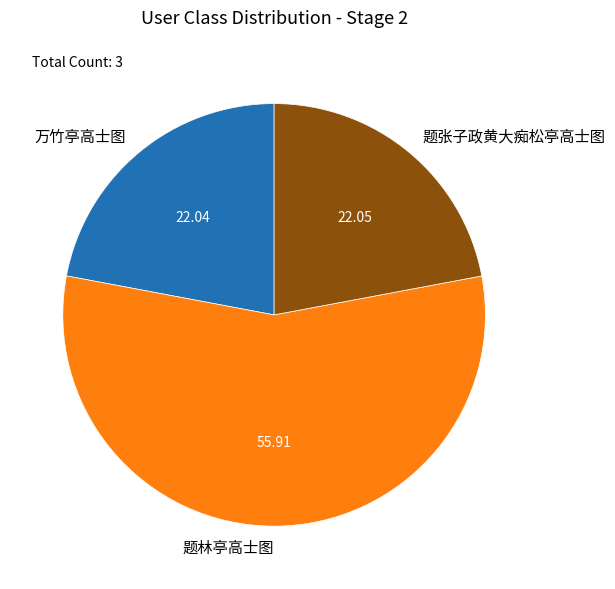

What is the majority slice?

题林亭高士图